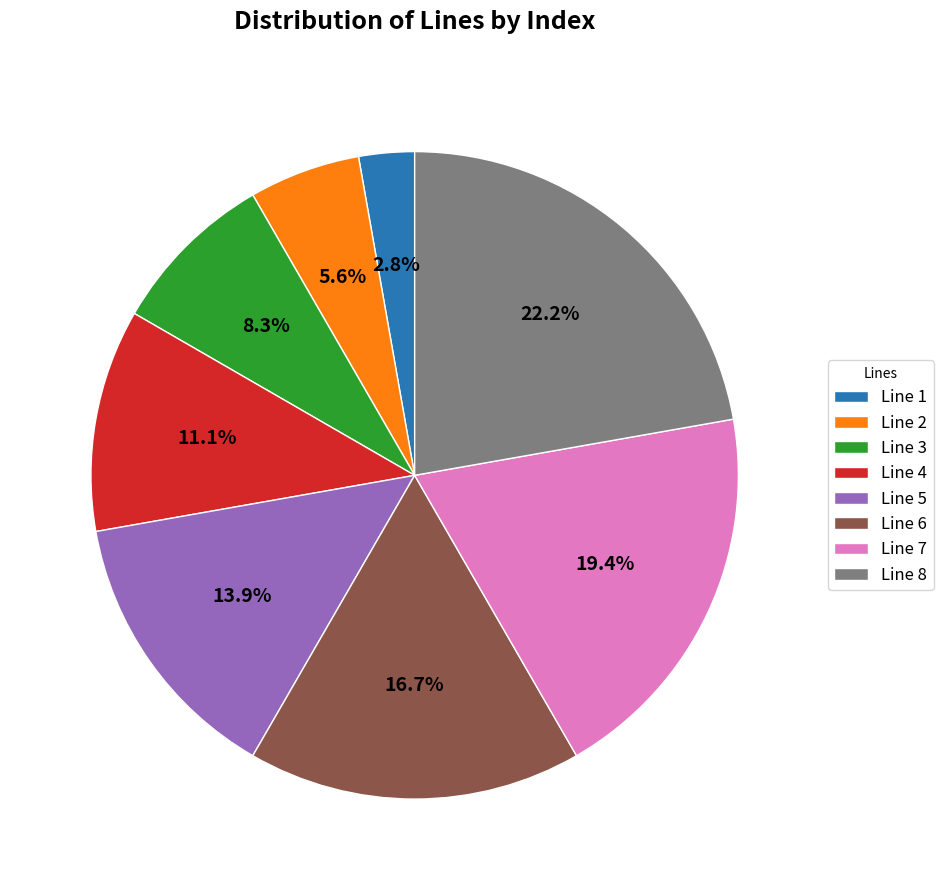

Approximately how many times larger is the value at Line 6 compared to Line 5?

1.2